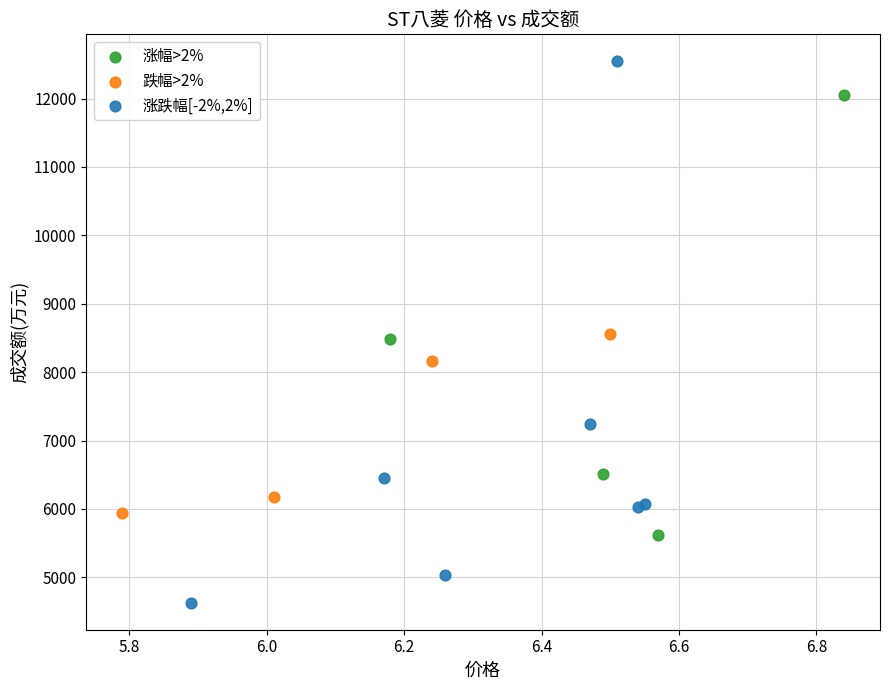

Which series contains the highest Y value?

涨跌幅[-2%,2%]